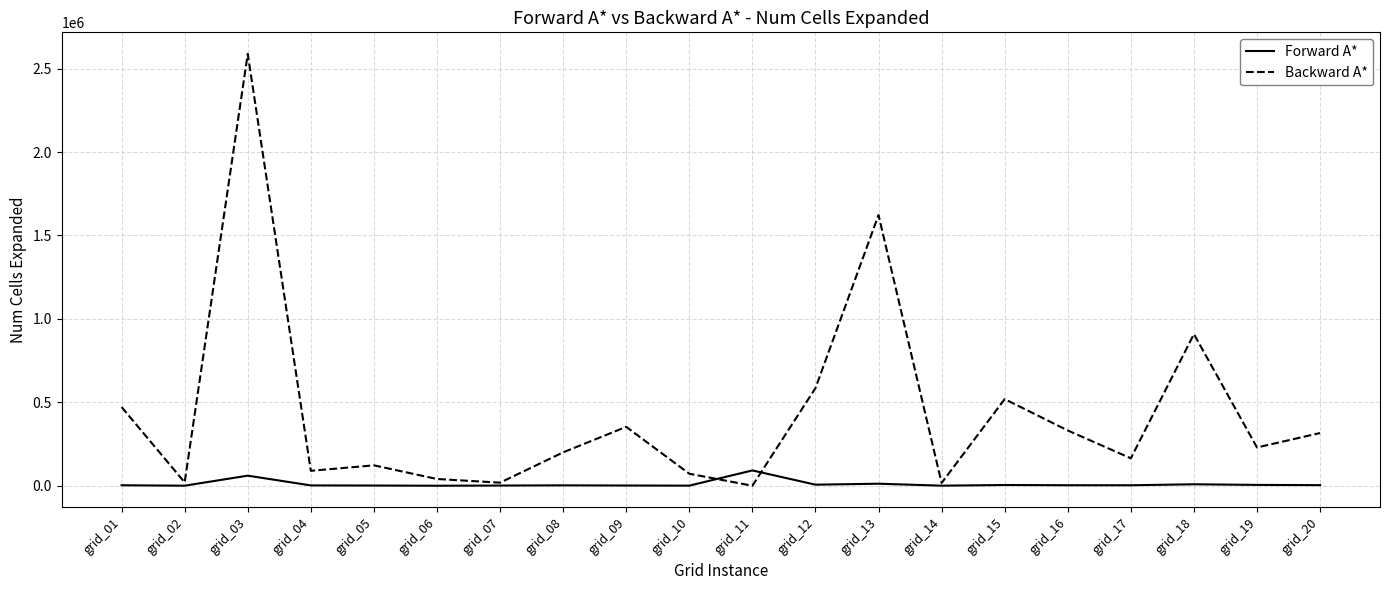

Which series ends up on top after the final intersection of Forward A* and Backward A*?

Backward A*